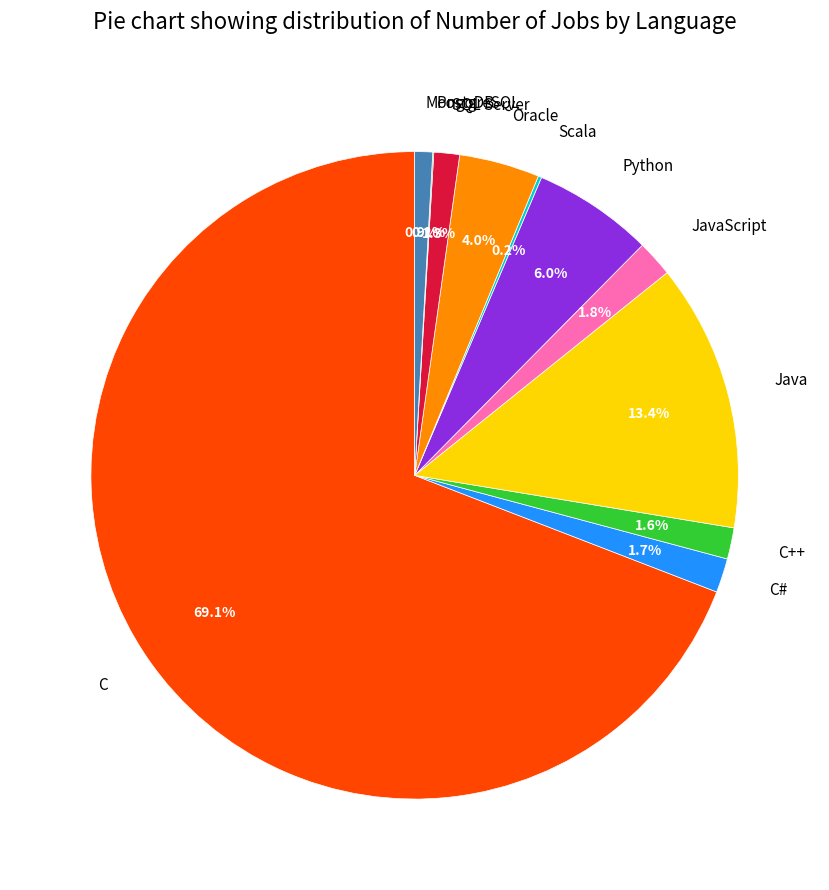

Is there a majority slice in this chart?

Yes